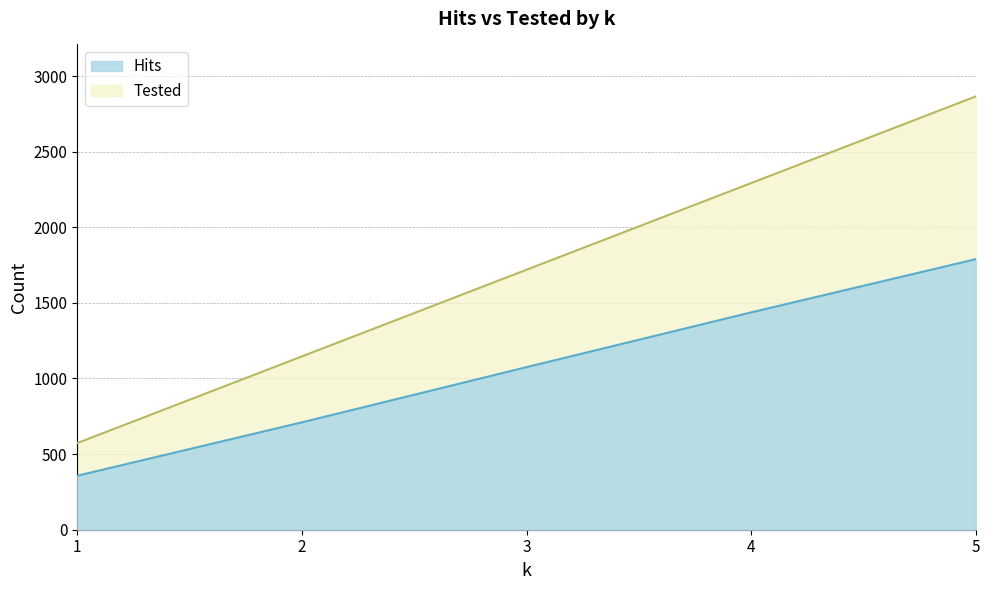

Reading right to left, what are all the values shown in this chart?

Hits: 1789	1437	1075	710	357
Tested: 2865	2292	1719	1146	573